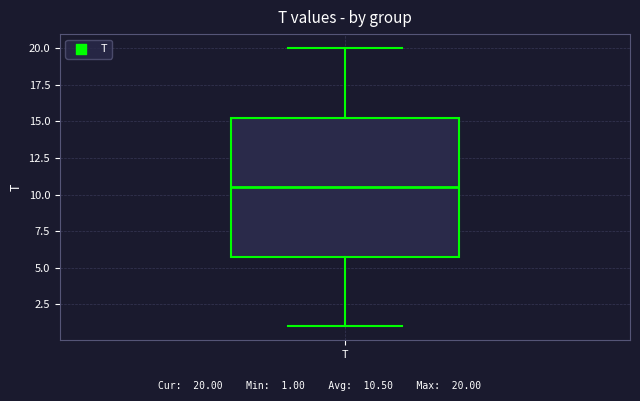

Read this box plot against the y-axis: the position of the median line, the range covered by the box, and the ends of both whiskers. The values are not printed on the chart, so give them approximately, as read against the axis.

median 10.5, box 6.0 to 15.5, whiskers 1.0 to 20.0